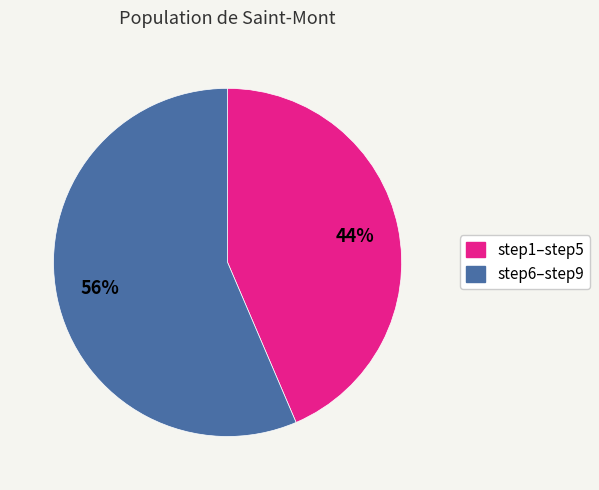

To the nearest percent, what is the average slice percentage?

50%